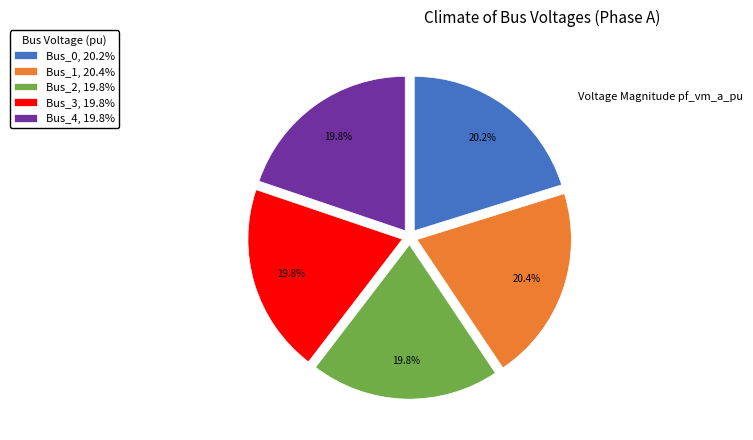

To the nearest percent, what portion does Bus_4 represent?

20%